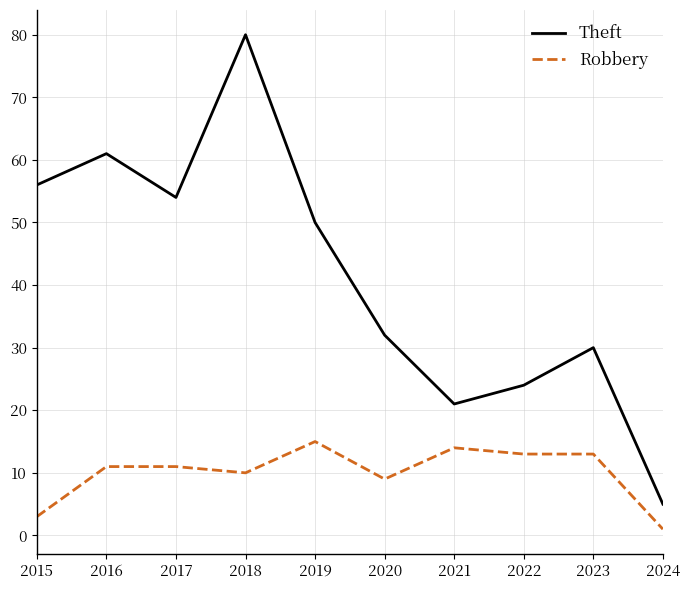

Is this an area chart (filled region under the line)?

No